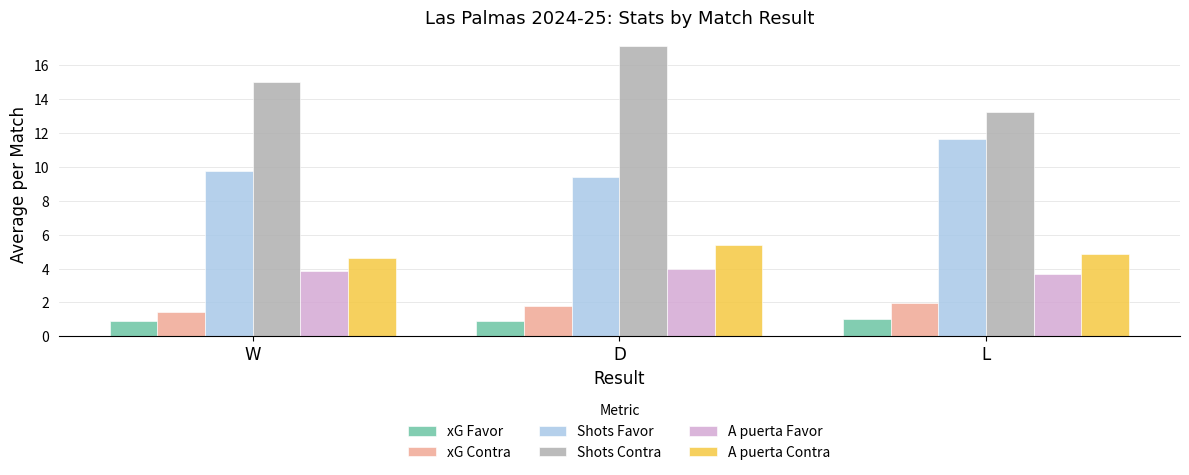

What is the approximate value of A puerta Contra at W?

4.6